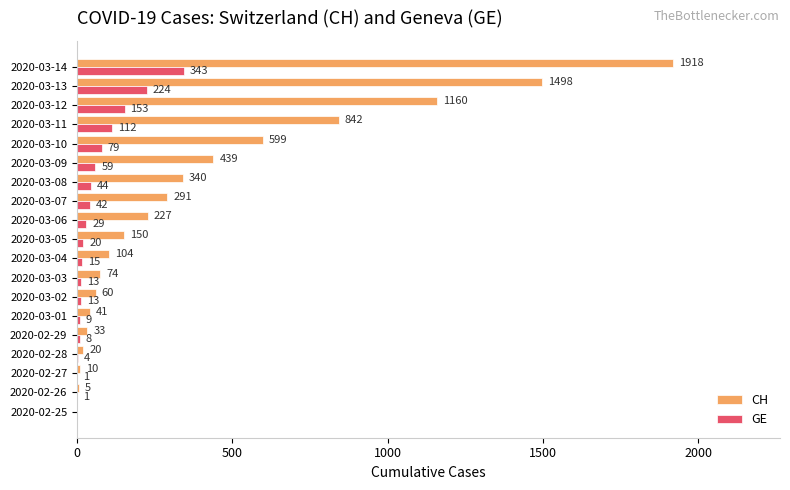

True or false: GE has a value of 112 at 2020-03-11.

True